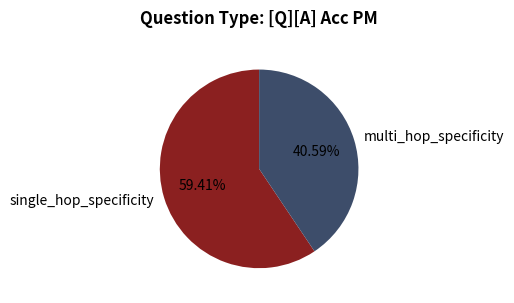

Does any single category account for the majority?

Yes